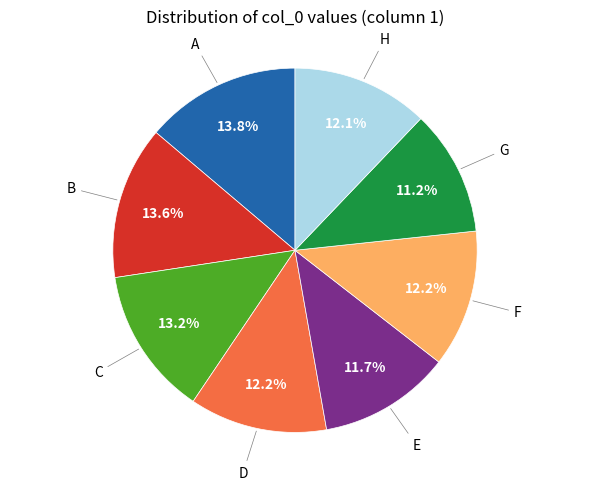

How many slices are in this pie chart?

8